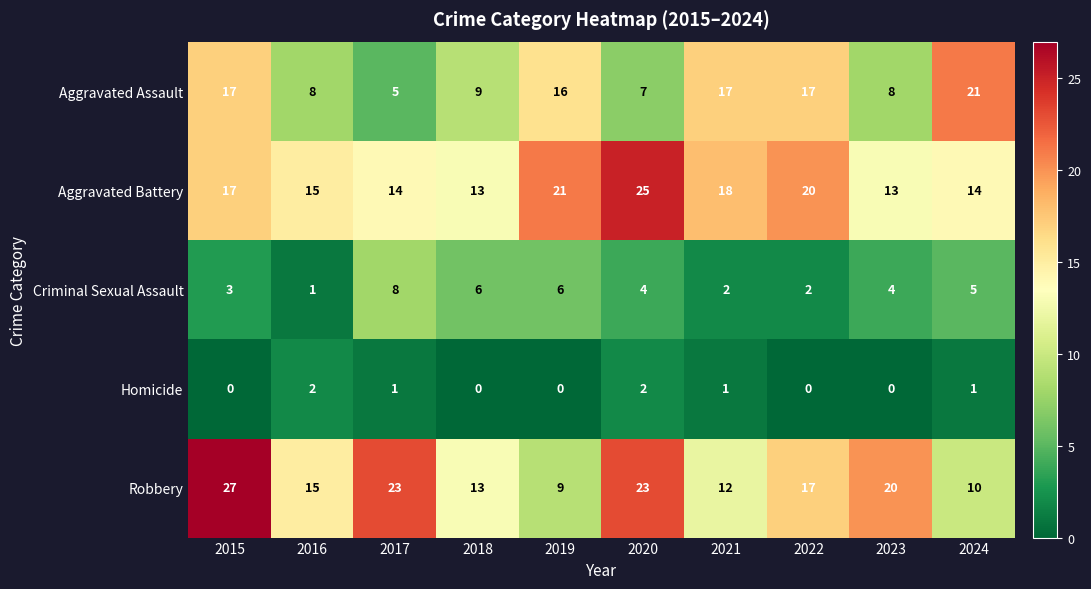

Which series has the largest total across all categories?

Aggravated Battery